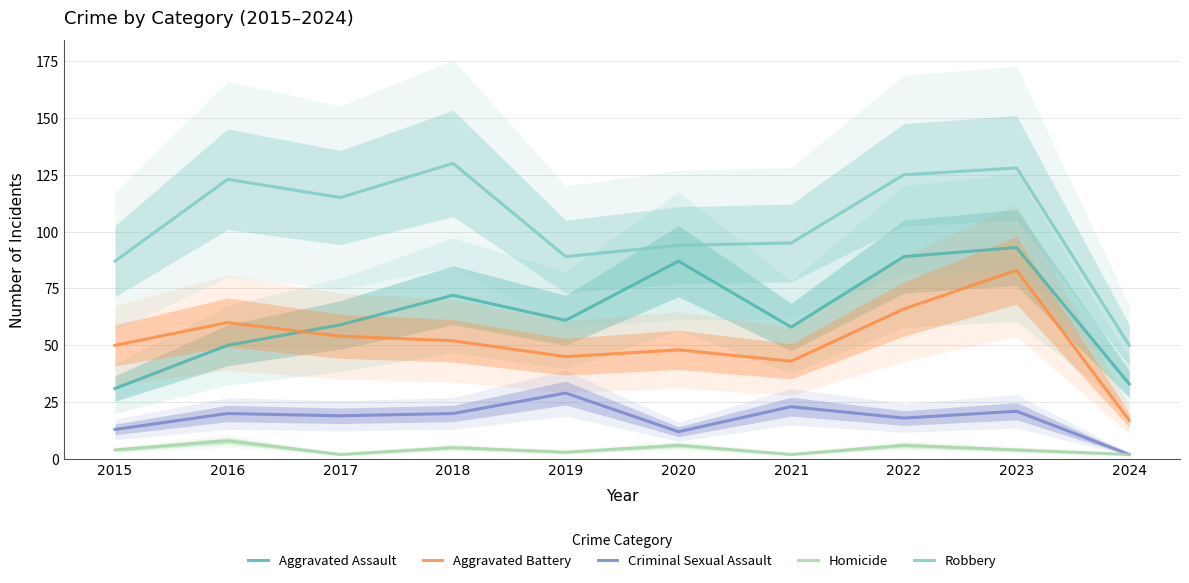

What is the difference between the Criminal Sexual Assault values at 2021 and 2019?

6